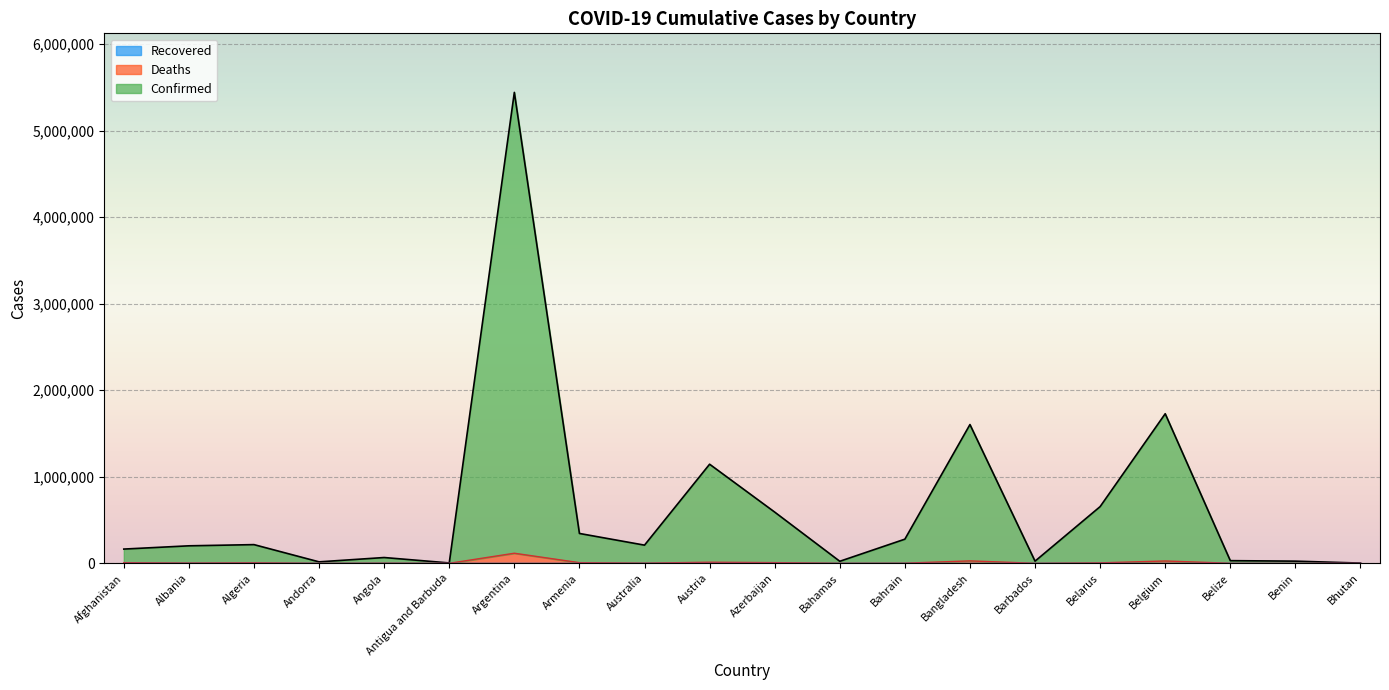

What is the label of the 10th point from the right?

Azerbaijan